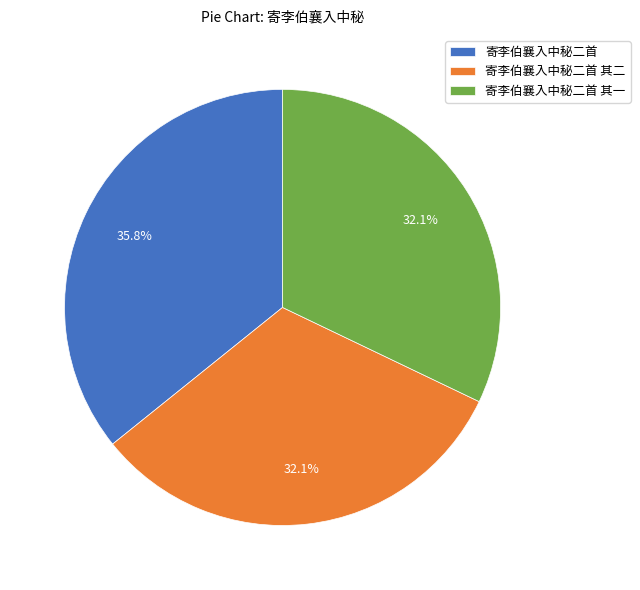

To the nearest percent, what percentage of the pie is 寄李伯襄入中秘二首?

36%